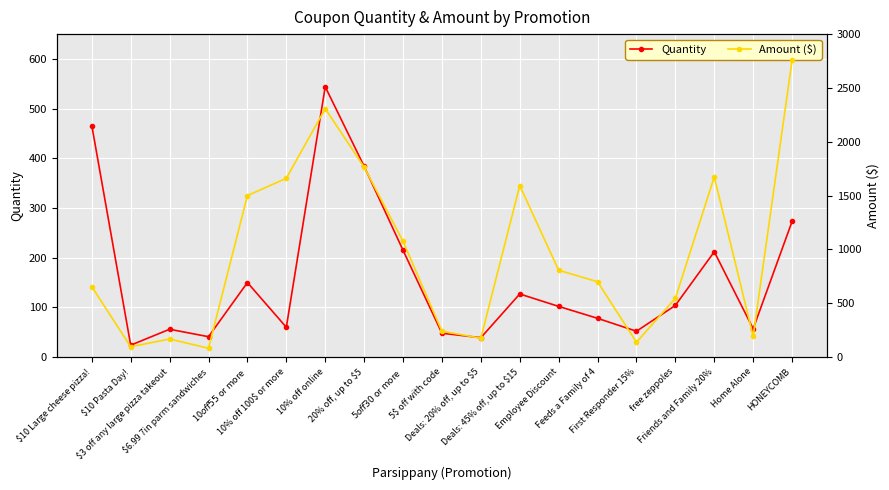

What is the maximum value for Quantity?

544